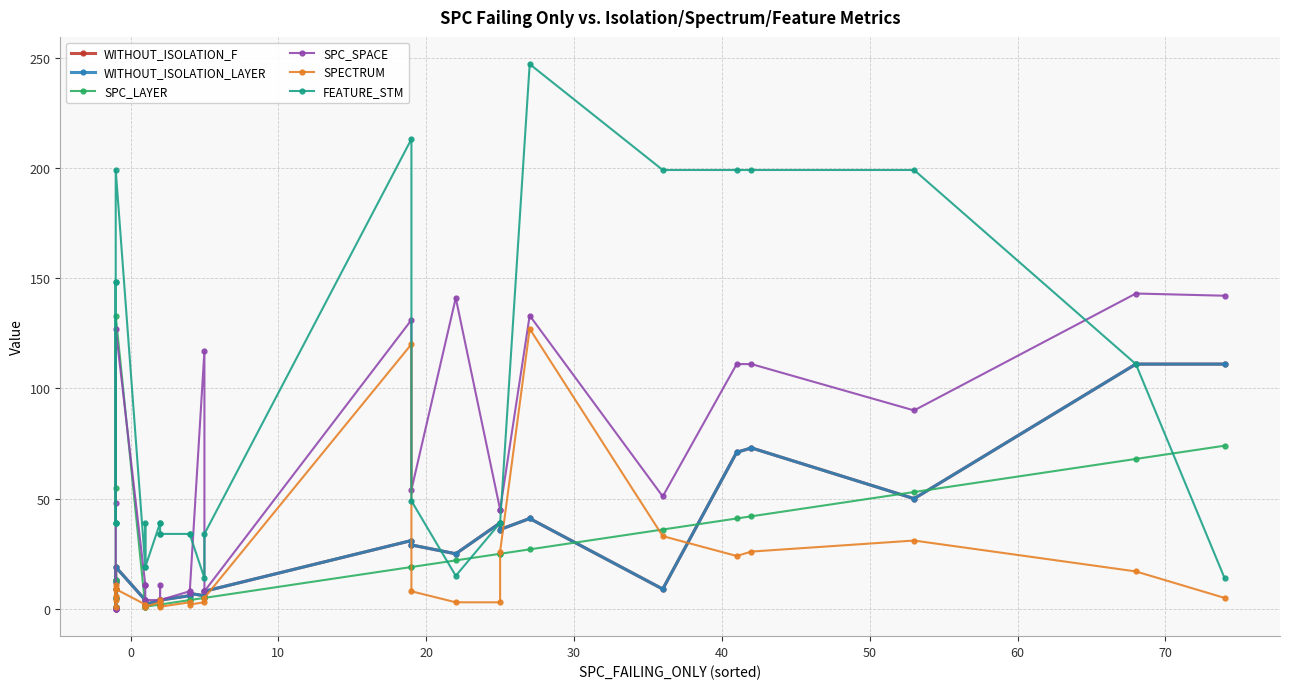

In SPC_SPACE, how many points are lower than both neighbors (excluding endpoints)?

5